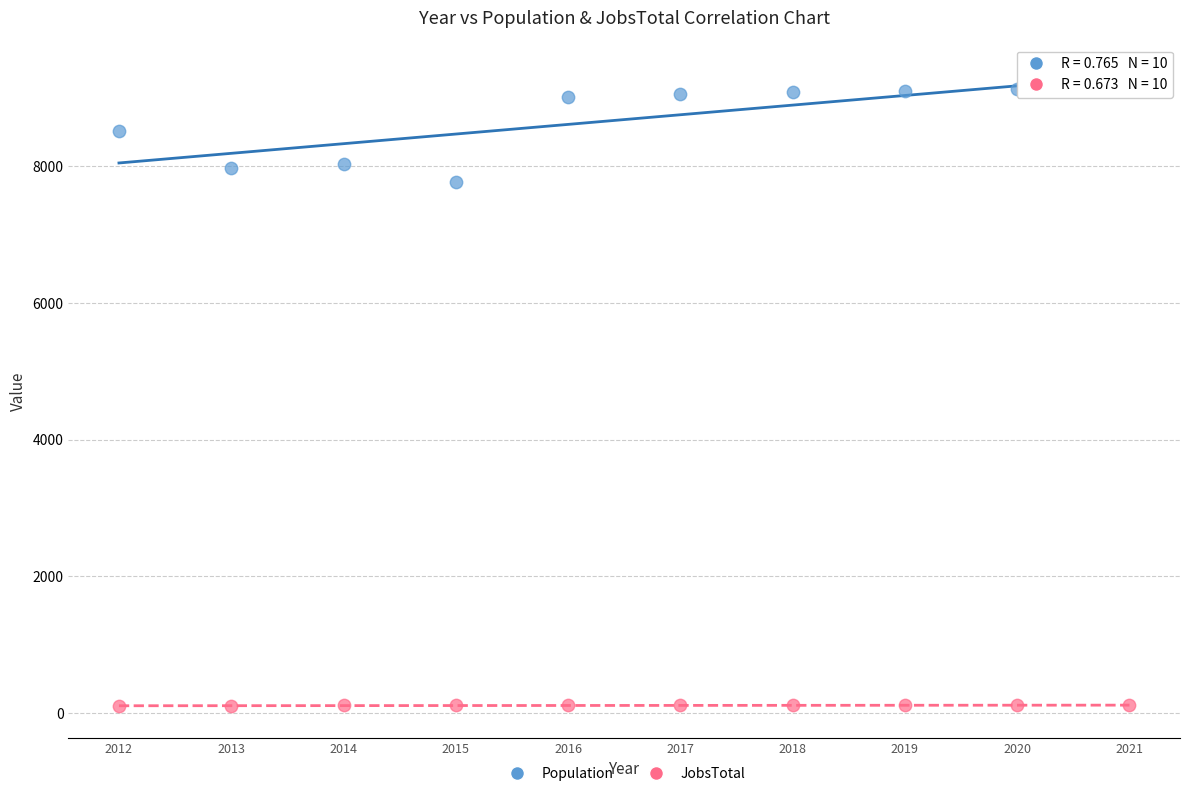

What are all the series names shown in the legend?

Population, JobsTotal